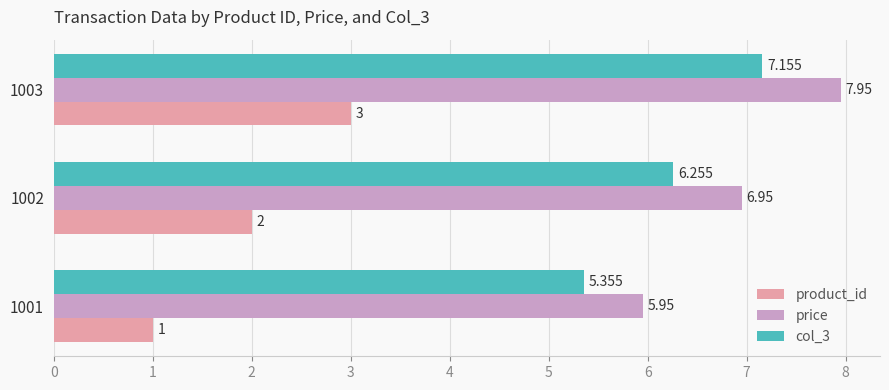

Where is product_id nearest to the value 2?

1002